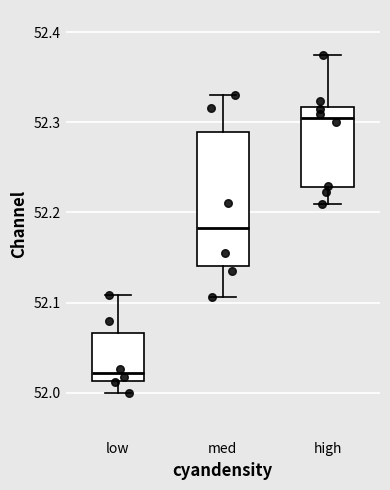

Reading left to right, read every box against the y-axis: the position of its median line, the range the box covers, and the ends of its whiskers. The values are not printed on the chart, so give them approximately, as read against the axis.

low: median 52.02, box 52.01 to 52.07, whiskers 52.00 to 52.11
med: median 52.18, box 52.14 to 52.29, whiskers 52.11 to 52.33
high: median 52.30, box 52.23 to 52.32, whiskers 52.21 to 52.37